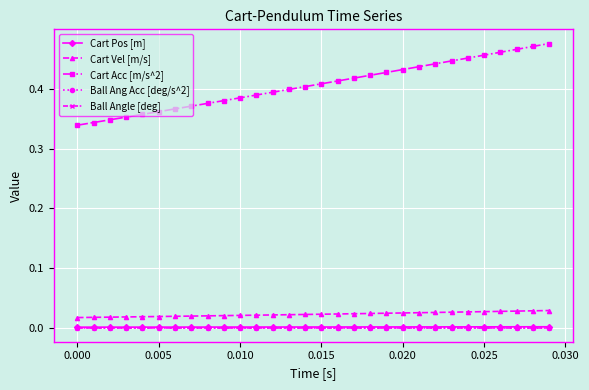

True or false: Ball Ang Acc [deg/s^2] and Cart Pos [m] intersect in this chart.

False